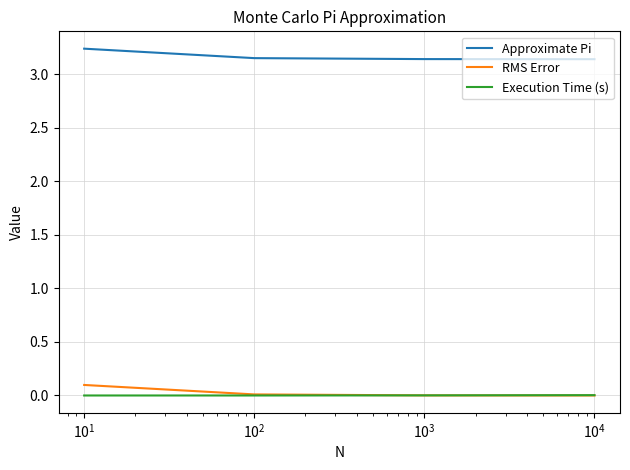

Which series has the largest total across all categories?

Approximate Pi